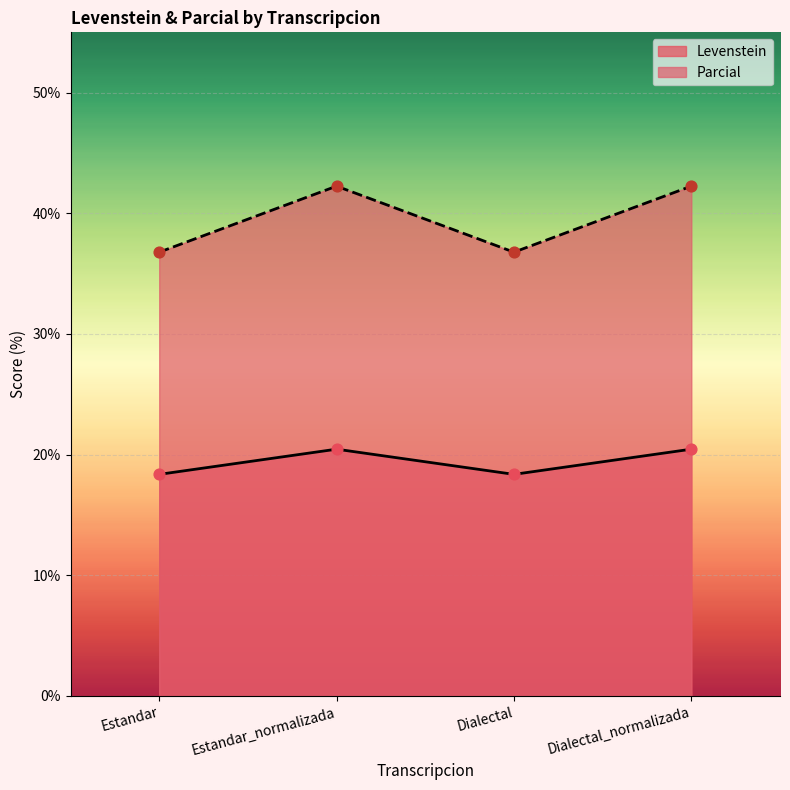

What are all the series names shown in the legend?

Levenstein, Parcial